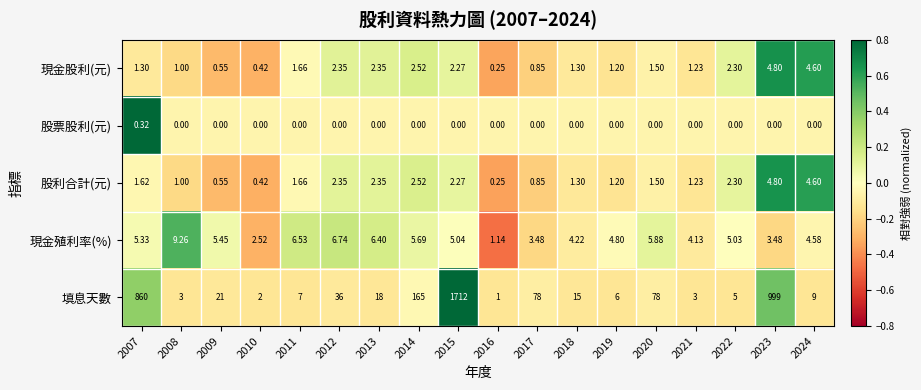

Which series has the largest range (max minus min)?

填息天數